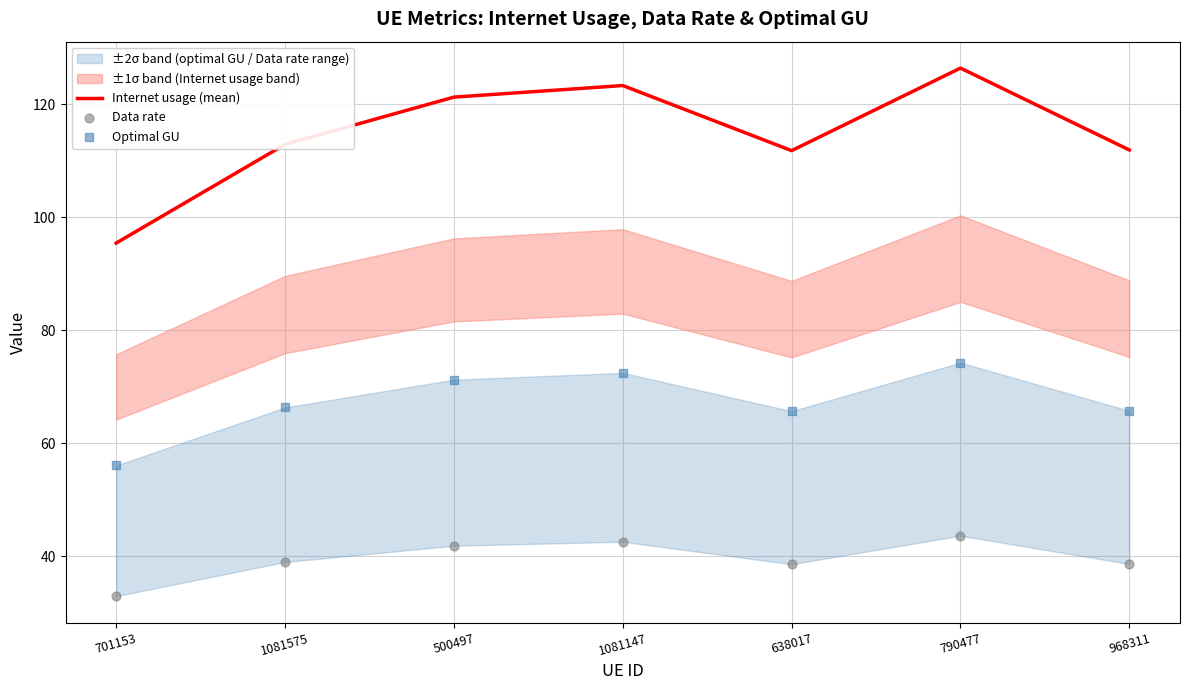

Which series reaches the maximum Y coordinate?

Internet usage (mean)